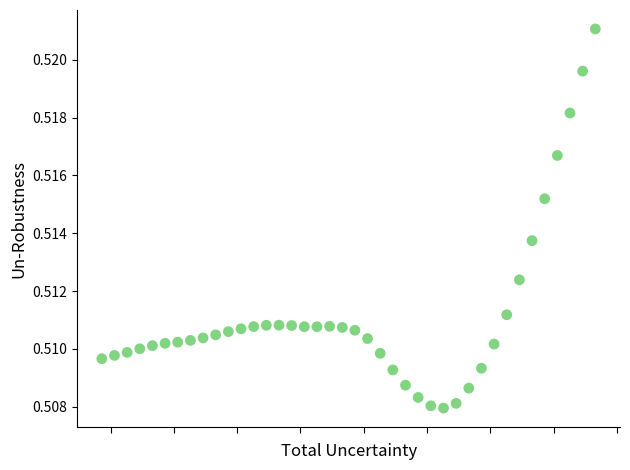

What is the range of X values (max minus min)?

0.4